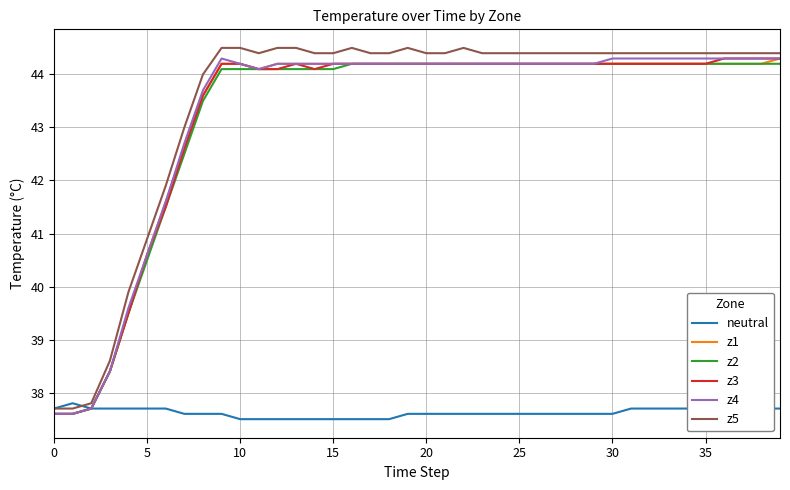

What is the minimum value for z5?

37.7